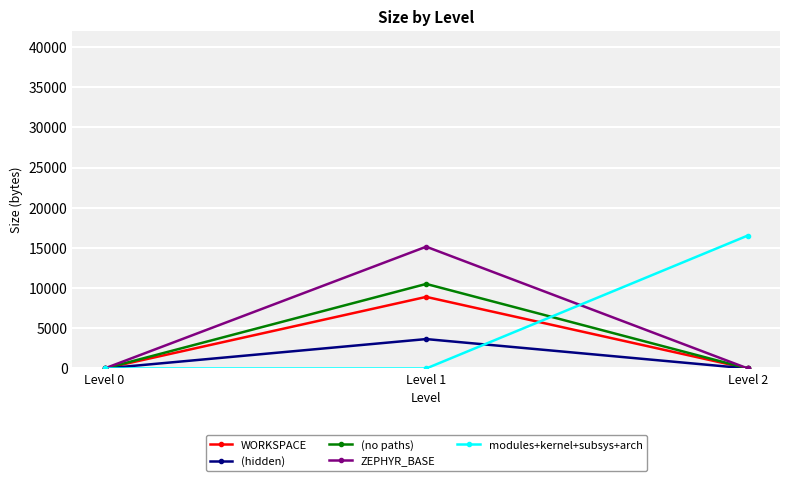

List the series in order of their peak value, lowest first.

(hidden), WORKSPACE, (no paths), ZEPHYR_BASE, modules+kernel+subsys+arch